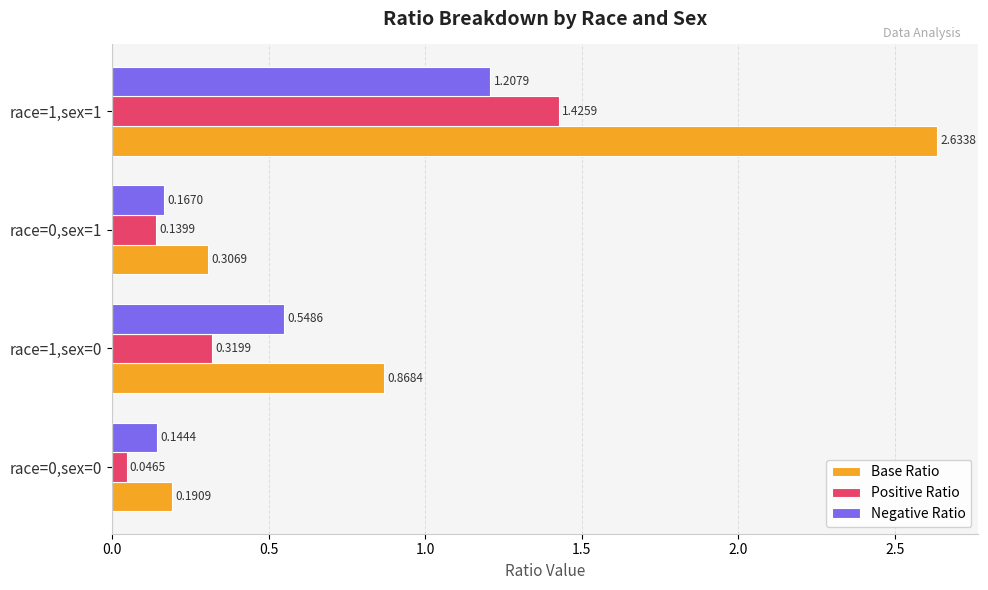

Rank the series by their maximum value, from highest to lowest.

Base Ratio, Positive Ratio, Negative Ratio